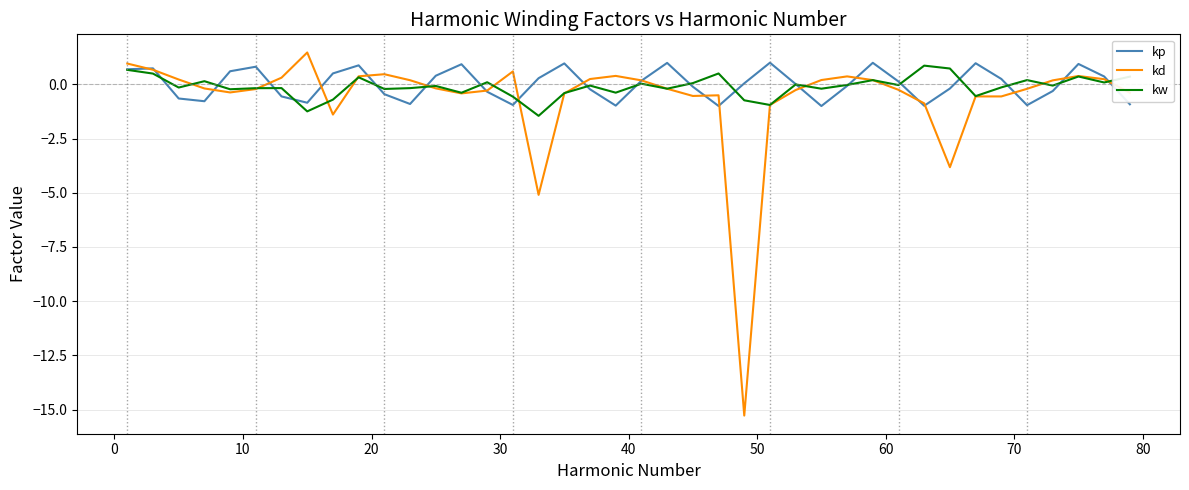

What is the minimum value for kw?

-1.5